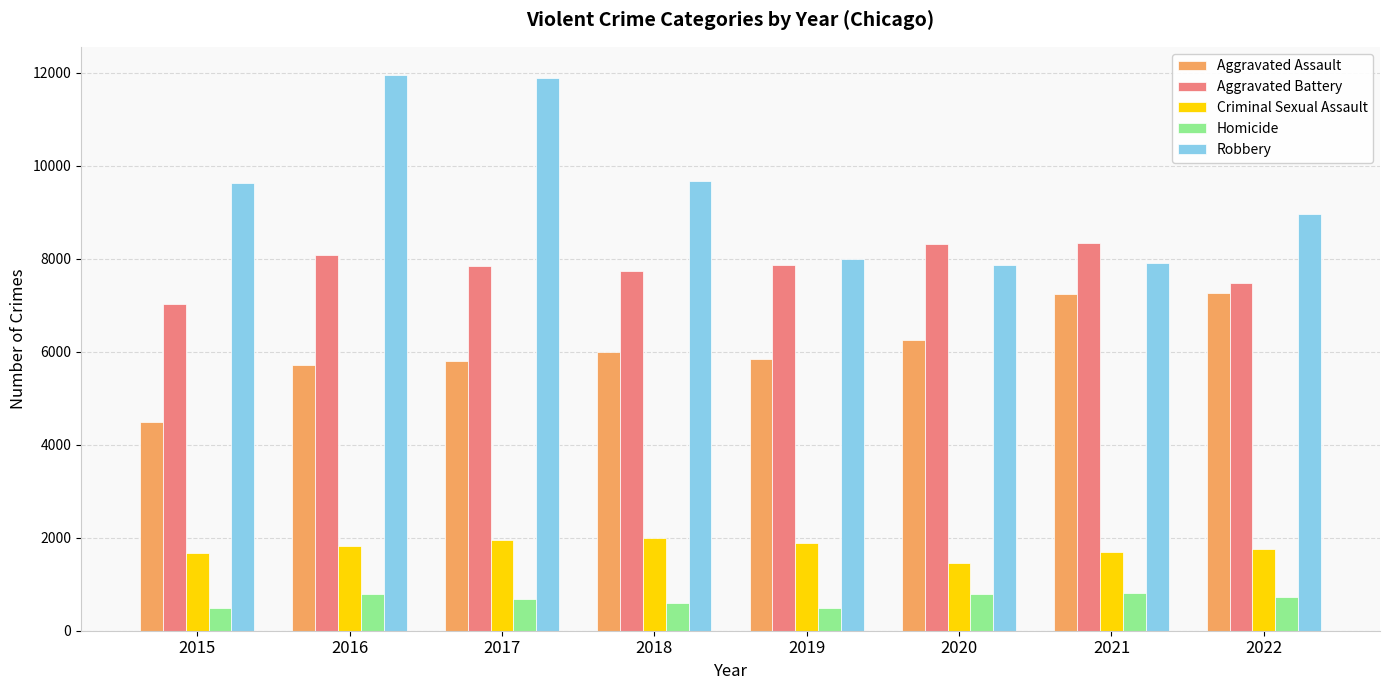

True or false: Robbery has a value of 4767 at 2019.

False